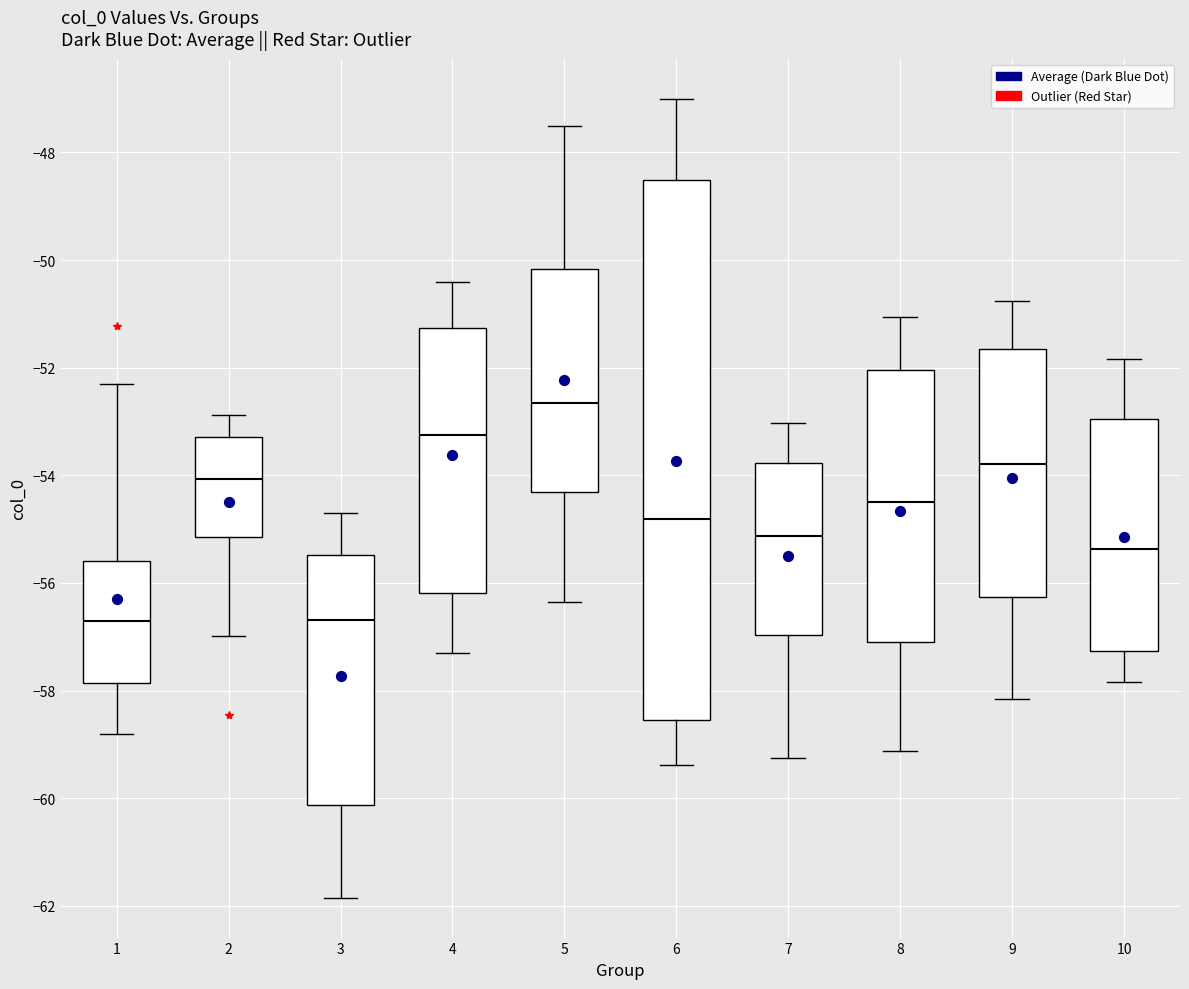

Reading left to right, transcribe this box plot: for each box, give where its median line is, the range the box spans, and where its two whiskers end, as read against the y-axis. The values are not printed on the chart, so give them approximately, as read against the axis.

1: median -56.6, box -57.8 to -55.6, whiskers -58.8 to -52.4
2: median -54.0, box -55.2 to -53.2, whiskers -57.0 to -52.8
3: median -56.6, box -60.2 to -55.4, whiskers -61.8 to -54.6
4: median -53.2, box -56.2 to -51.2, whiskers -57.2 to -50.4
5: median -52.6, box -54.4 to -50.2, whiskers -56.4 to -47.6
6: median -54.8, box -58.6 to -48.6, whiskers -59.4 to -47.0
7: median -55.2, box -57.0 to -53.8, whiskers -59.2 to -53.0
8: median -54.4, box -57.0 to -52.0, whiskers -59.2 to -51.0
9: median -53.8, box -56.2 to -51.6, whiskers -58.2 to -50.8
10: median -55.4, box -57.2 to -53.0, whiskers -57.8 to -51.8